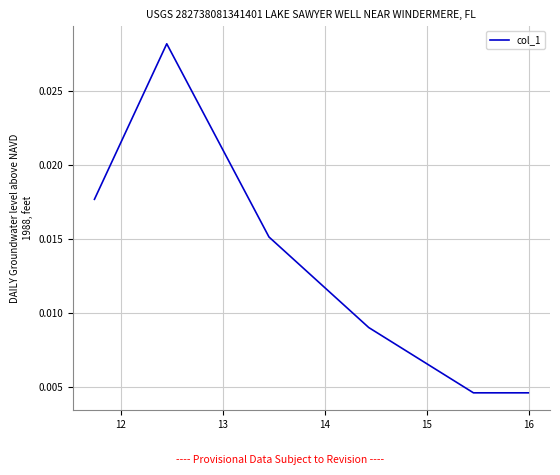

Count the values in the range 0 to 1.

6